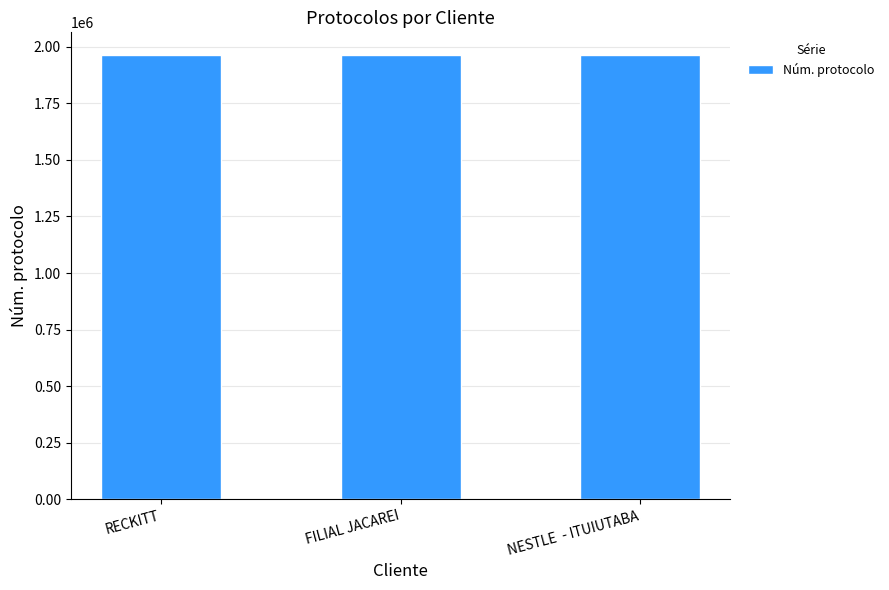

What is the value of the 1st bar from the left?

1965744